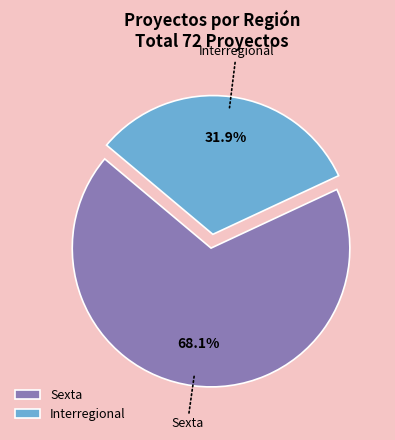

Is Interregional the majority of the pie?

No